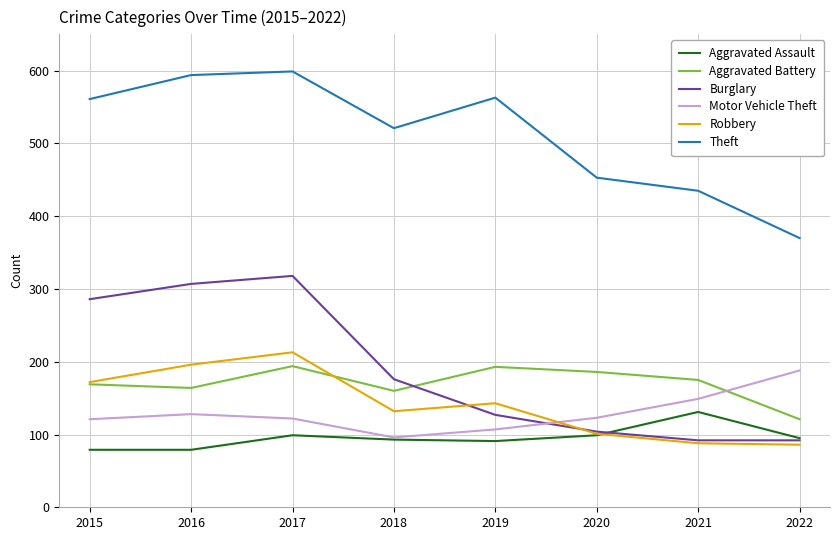

What is the highest value of the Aggravated Assault series?

131